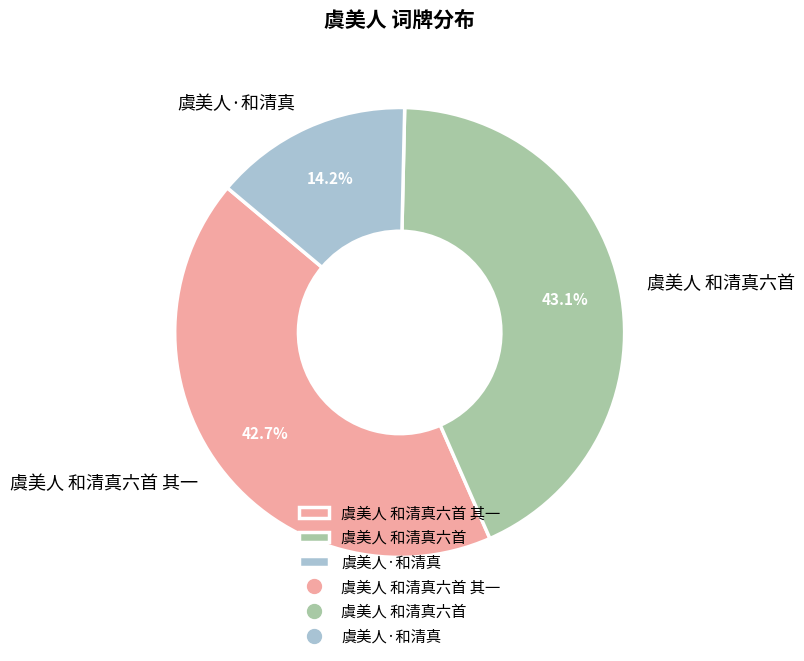

True or false: 虞美人·和清真 accounts for 20% of the total.

False